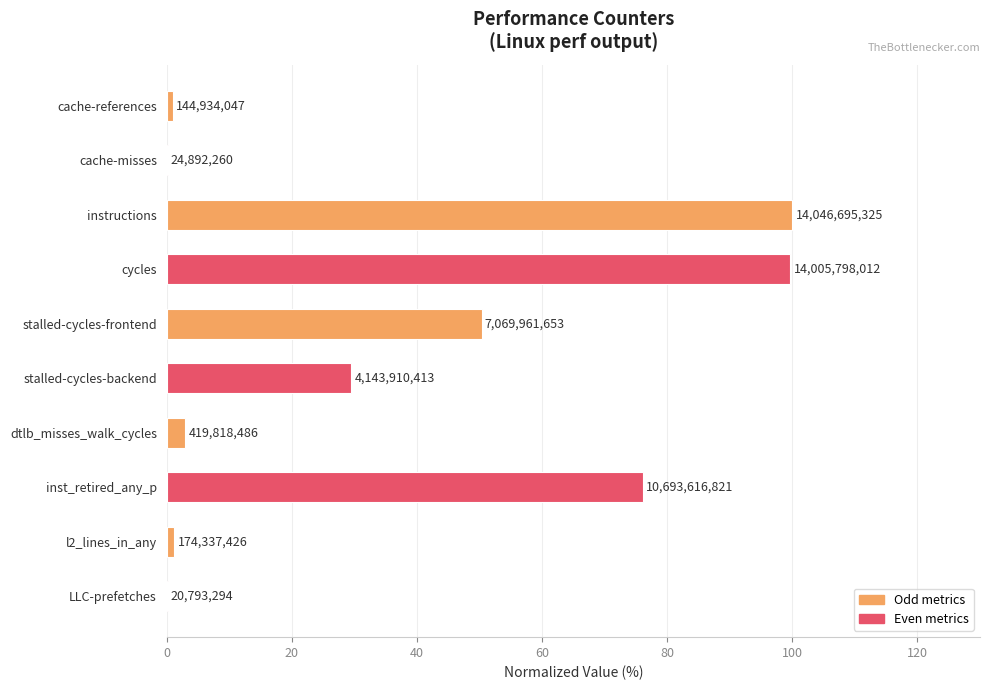

Are the bars horizontal?

Yes